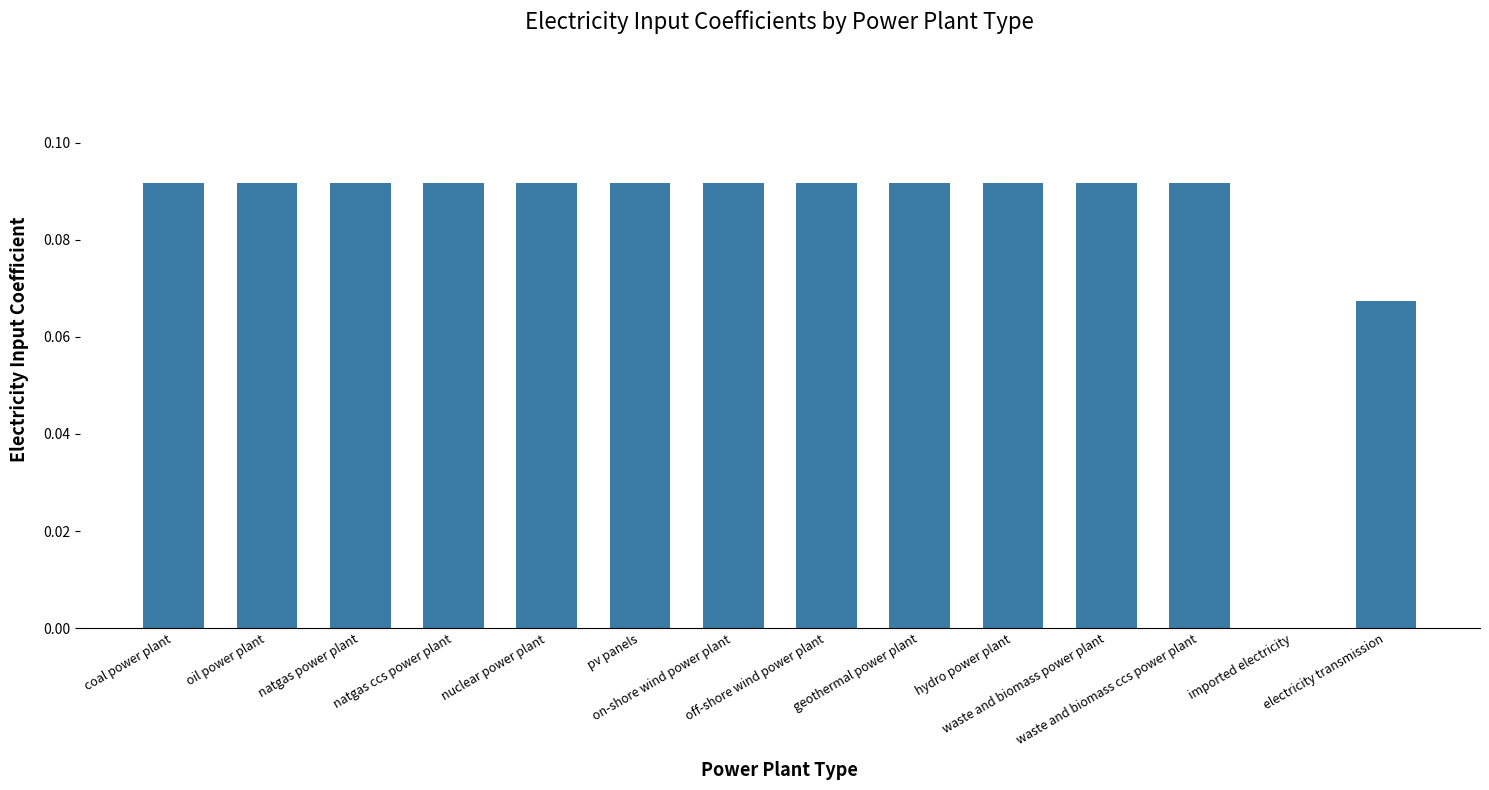

What is the sum of all values?

1.2